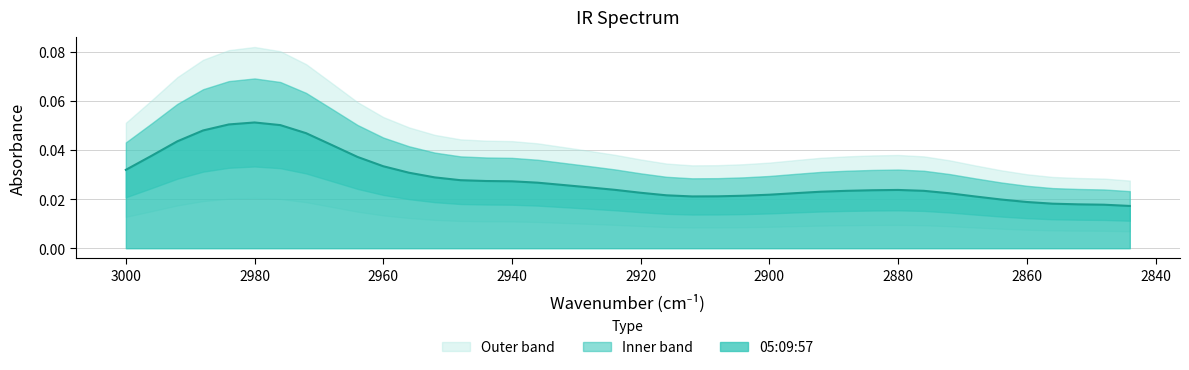

The value at 2984 is 0.0. True or false?

False